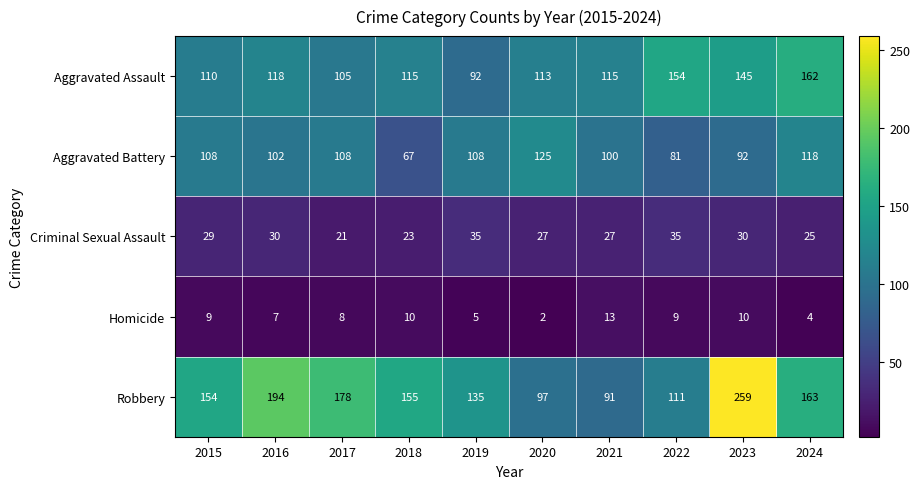

The Homicide series shows 6 at 2018. True or false?

False